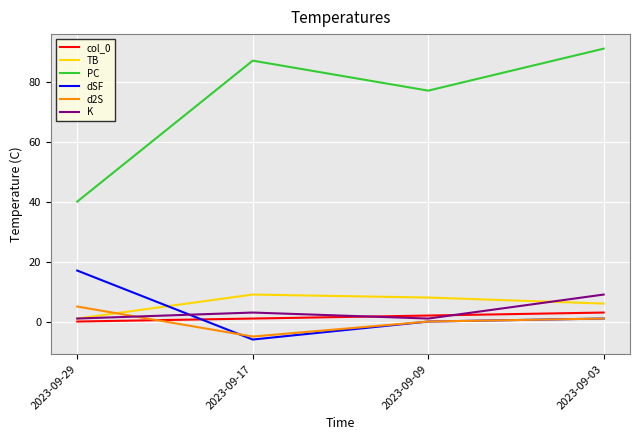

At which label is TB closest to 5?

2023-09-03